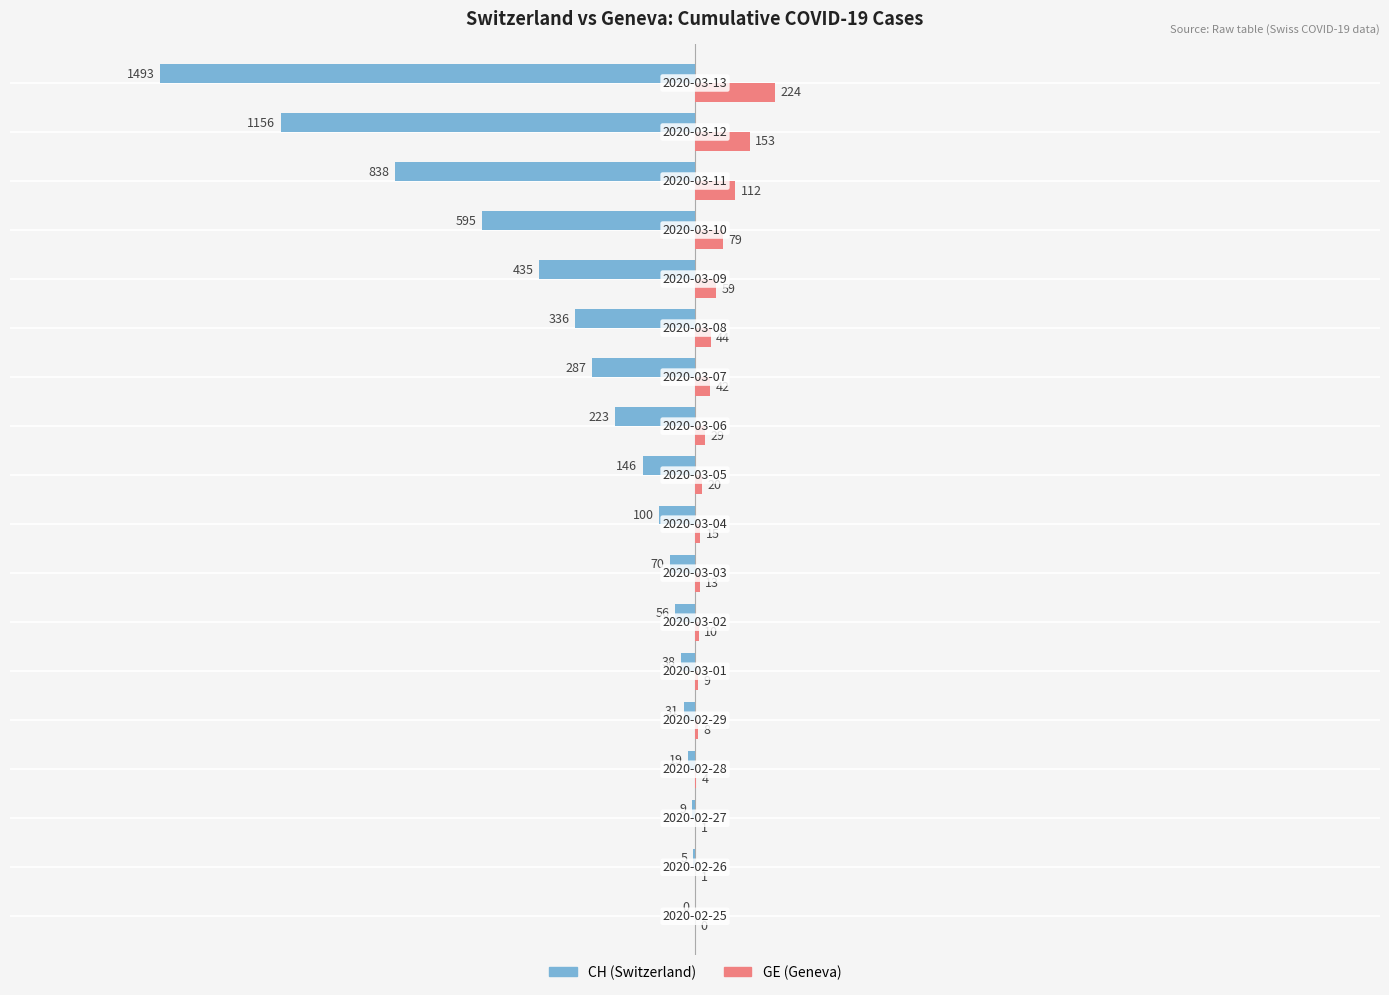

What is the greatest value displayed?

224